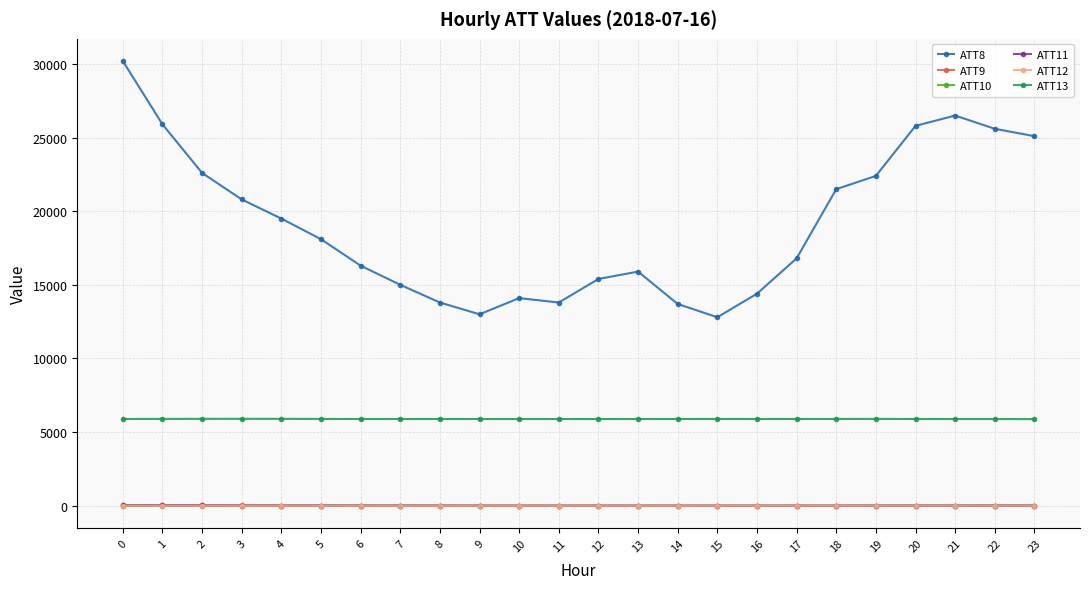

True or false: ATT8 has more than 1 interior local peaks.

True